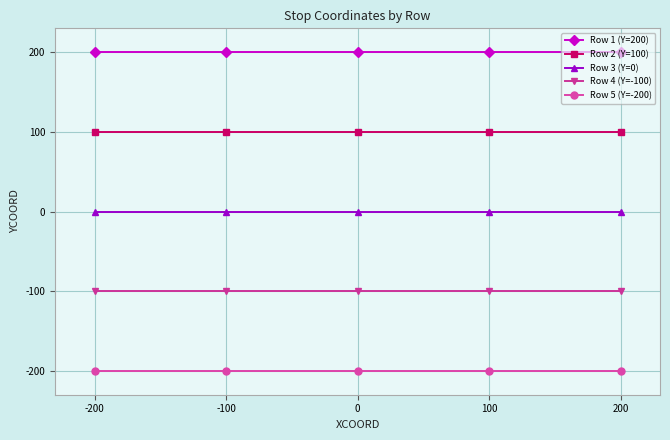

How many categories are shown in the chart?

5